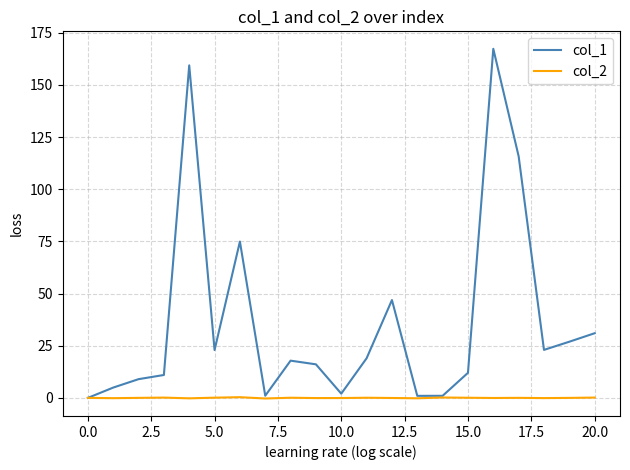

Rank the series by their maximum value, from lowest to highest.

col_2, col_1